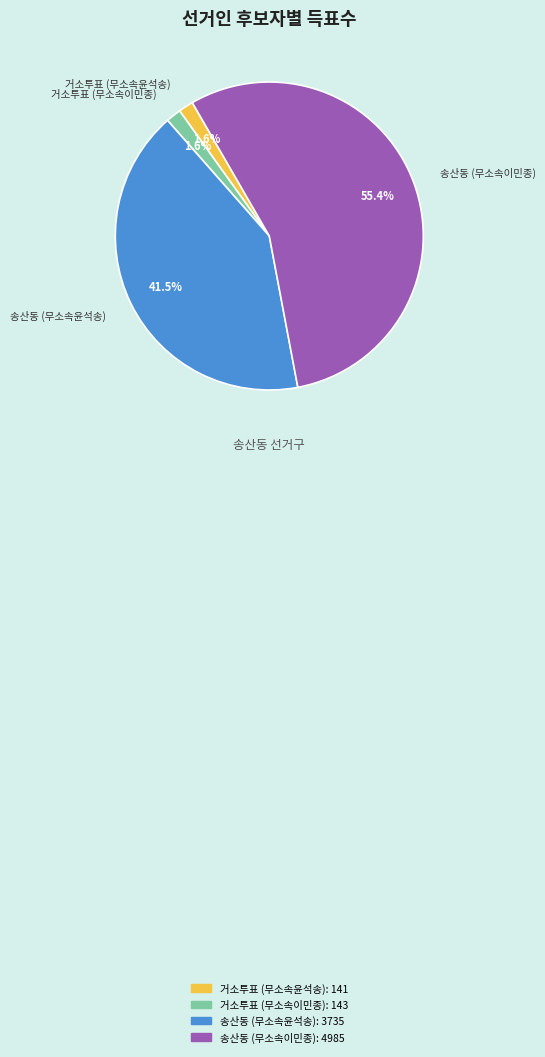

Which slice is the largest?

송산동 (무소속이민종)